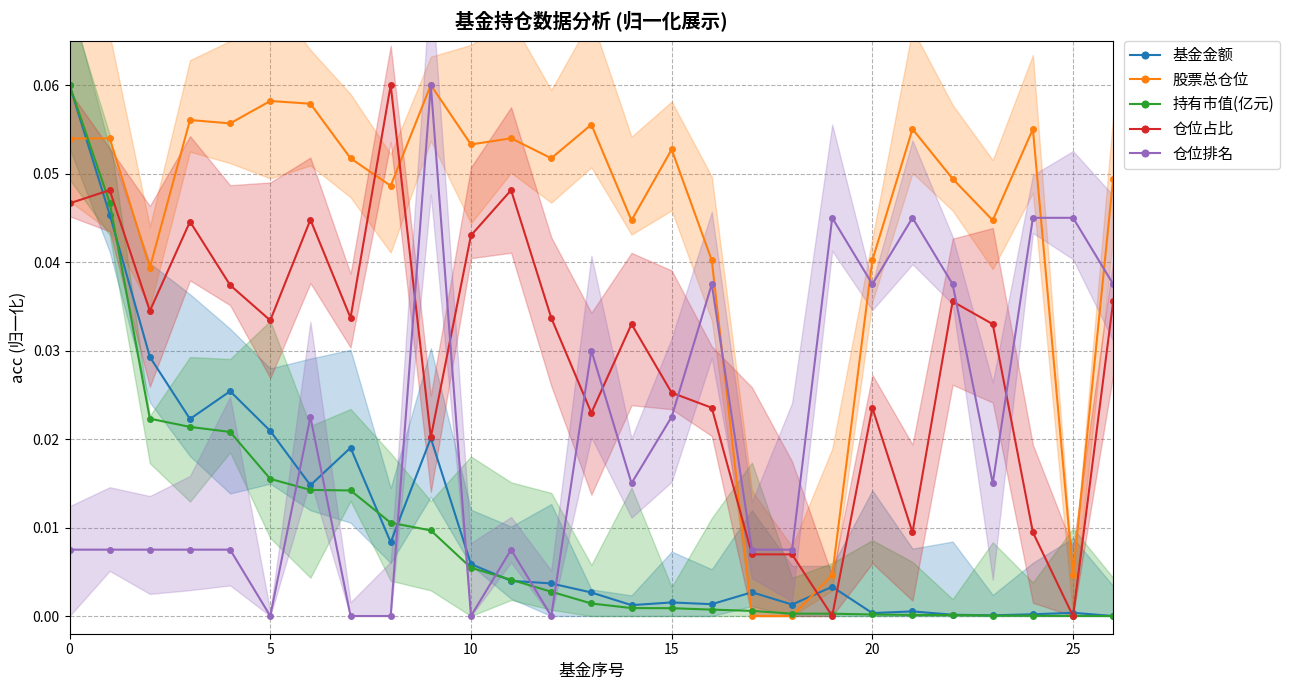

What is the label of the 6th point from the right?

21